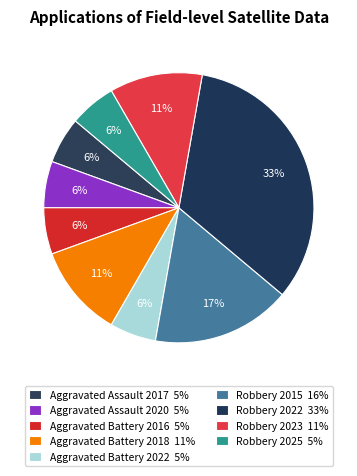

Is it true that Robbery 2023 is 1% of the pie?

False